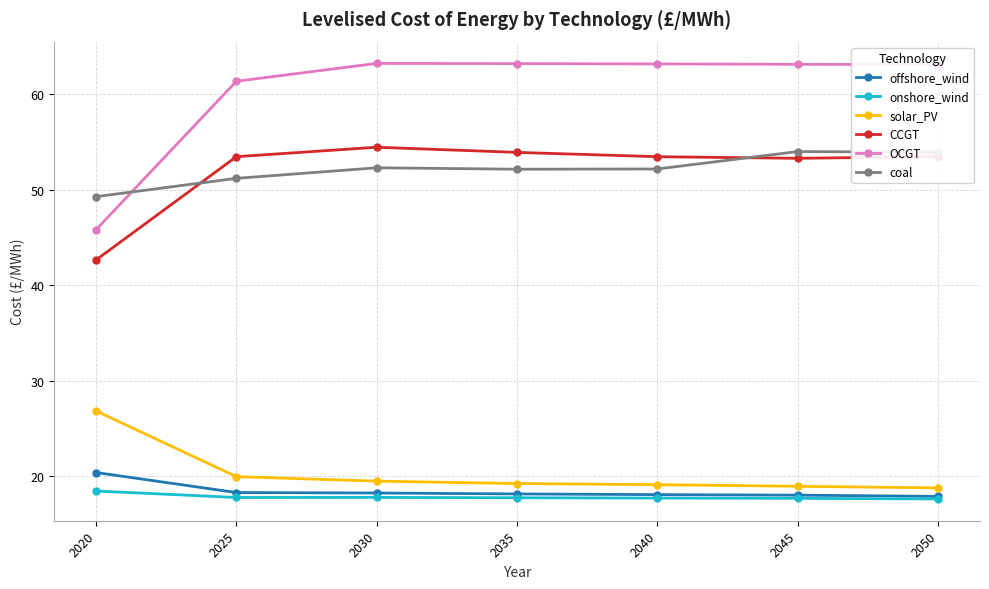

Is the value of offshore_wind at 2035 greater than the value of CCGT at 2025?

No